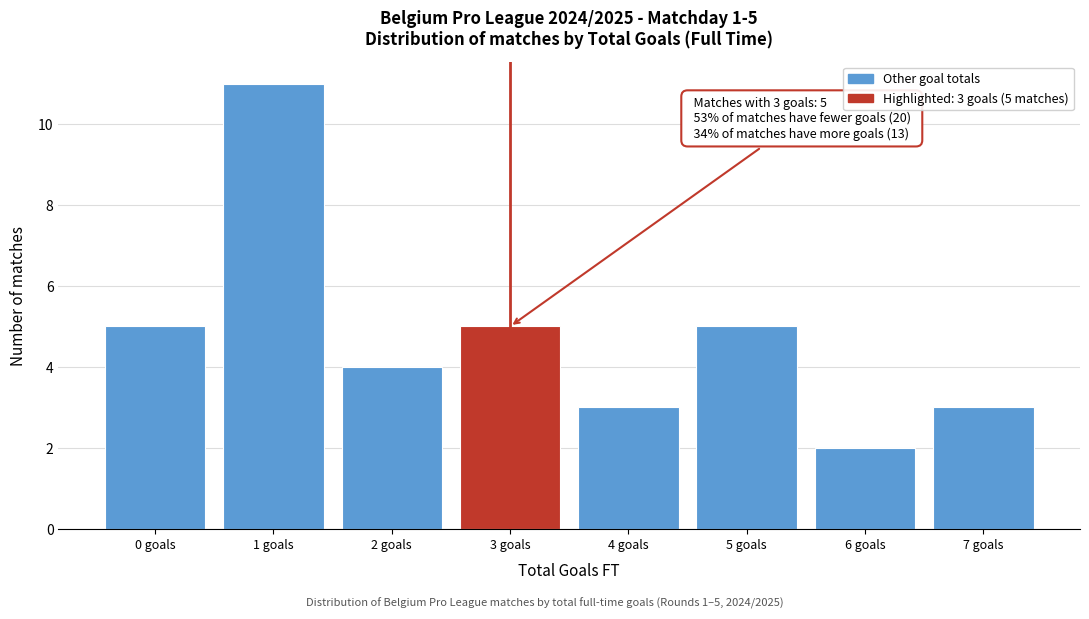

Which range on the x-axis has the tallest bar?

0.5 to 1.5